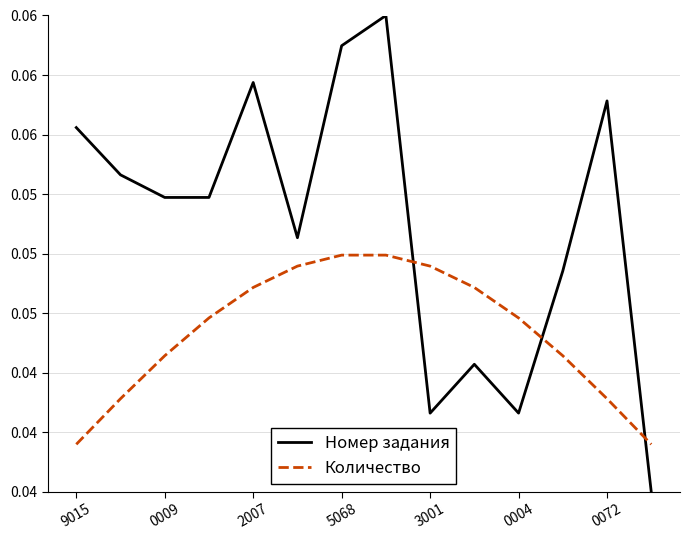

True or false: Количество and Номер задания cross at least once.

True